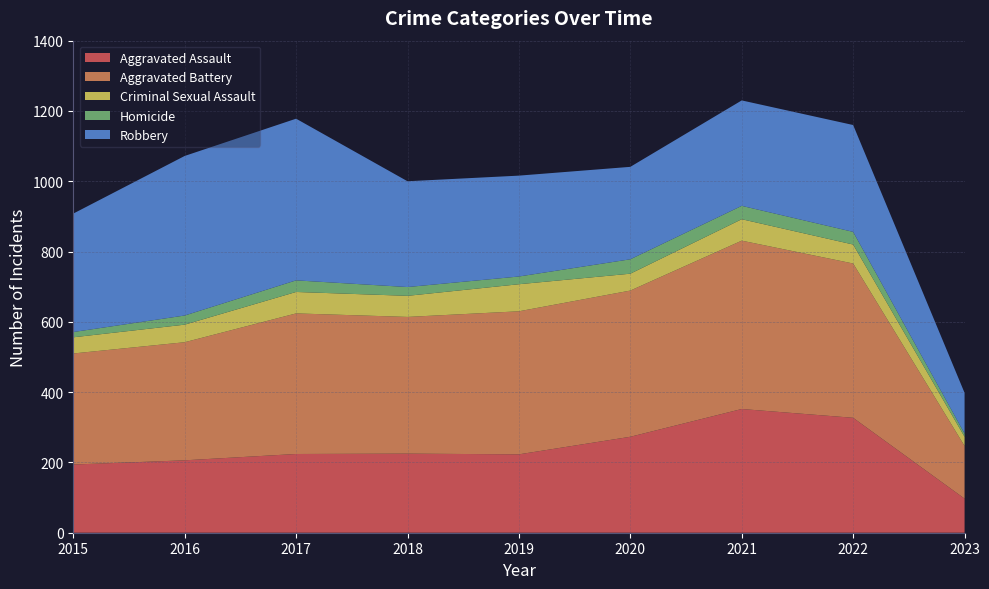

Reading left to right, list all the values displayed in this chart.

Aggravated Assault: 2015=194	2016=206	2017=224	2018=225	2019=223	2020=273	2021=352	2022=327	2023=97
Aggravated Battery: 2015=316	2016=336	2017=400	2018=389	2019=407	2020=416	2021=479	2022=439	2023=150
Criminal Sexual Assault: 2015=46	2016=50	2017=61	2018=60	2019=77	2020=48	2021=61	2022=54	2023=26
Homicide: 2015=15	2016=26	2017=33	2018=25	2019=22	2020=41	2021=38	2022=36	2023=9
Robbery: 2015=337	2016=454	2017=460	2018=301	2019=287	2020=263	2021=300	2022=304	2023=116